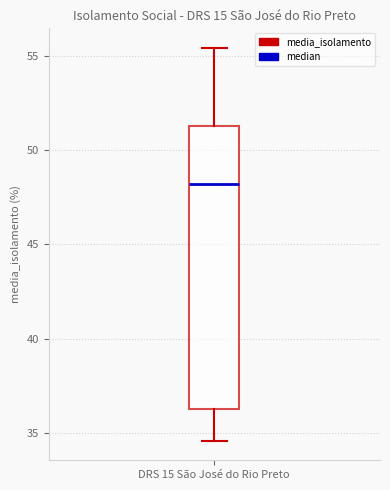

Transcribe this box plot: give where the median line is, the range the box spans, and where the two whiskers end, as read against the y-axis. The values are not printed on the chart, so give them approximately, as read against the axis.

median 48.0, box 36.5 to 51.5, whiskers 34.5 to 55.5